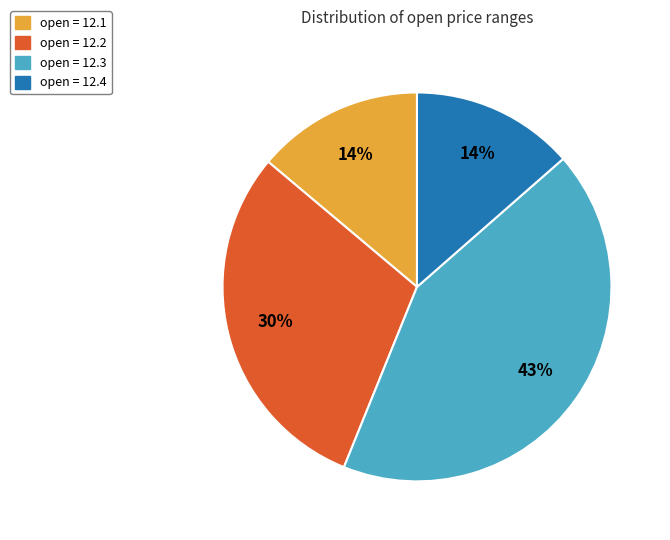

True or false: open = 12.1 accounts for 14% of the total.

True